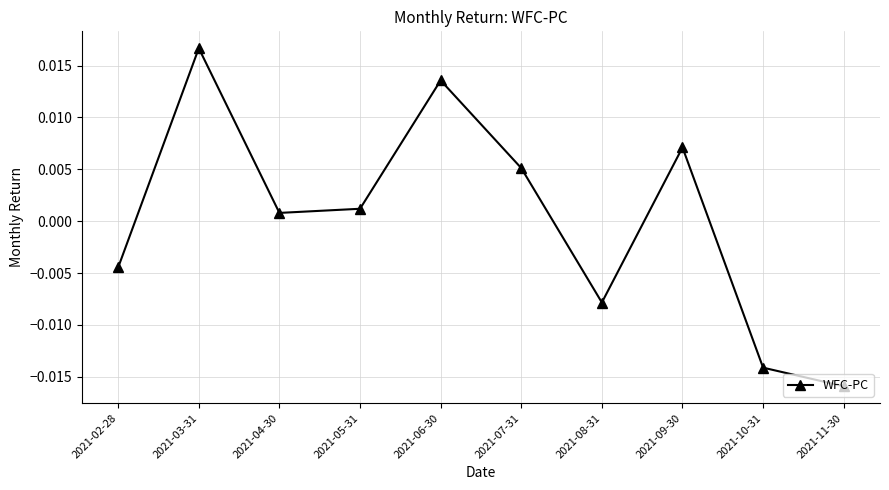

Between 2021-09-30 and 2021-07-31, which is larger?

2021-09-30